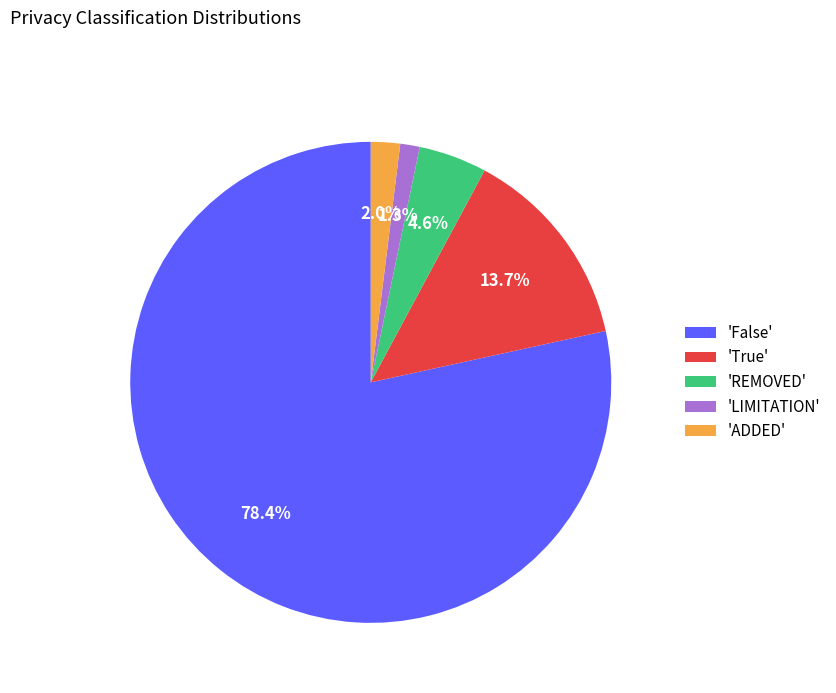

What is the ratio of the value at 'REMOVED' to the value at 'ADDED'?

2.3